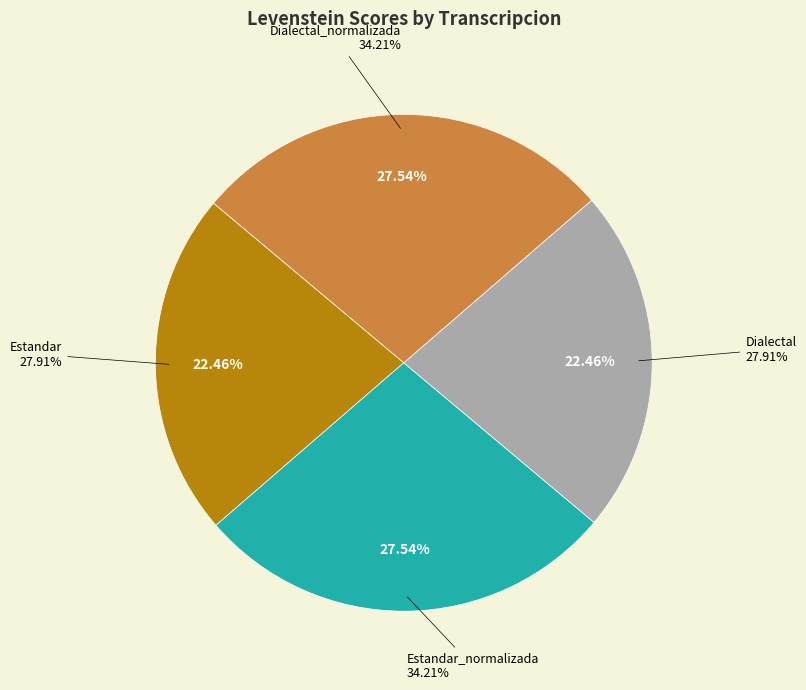

How many slices are in this pie chart?

4